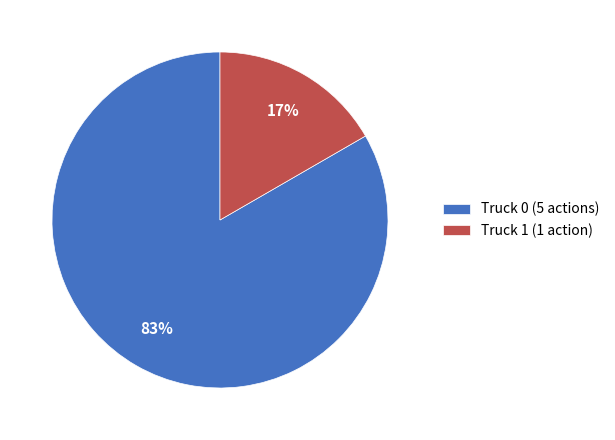

The Truck 1 slice represents 17% of the pie. True or false?

True